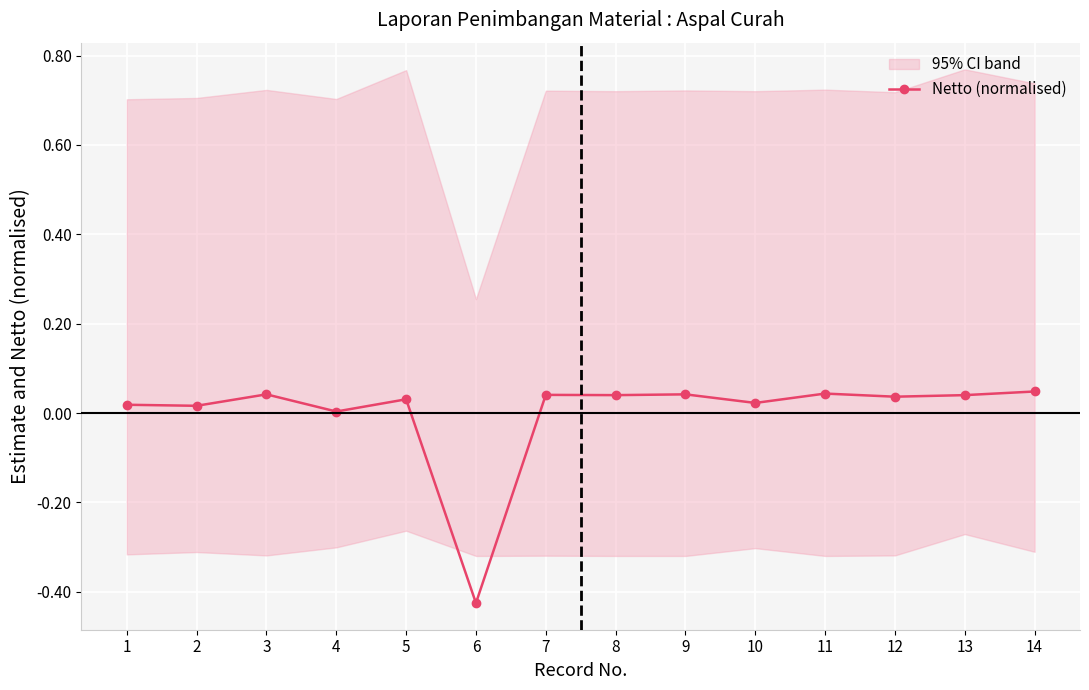

At which label does the data first exceed 0?

1